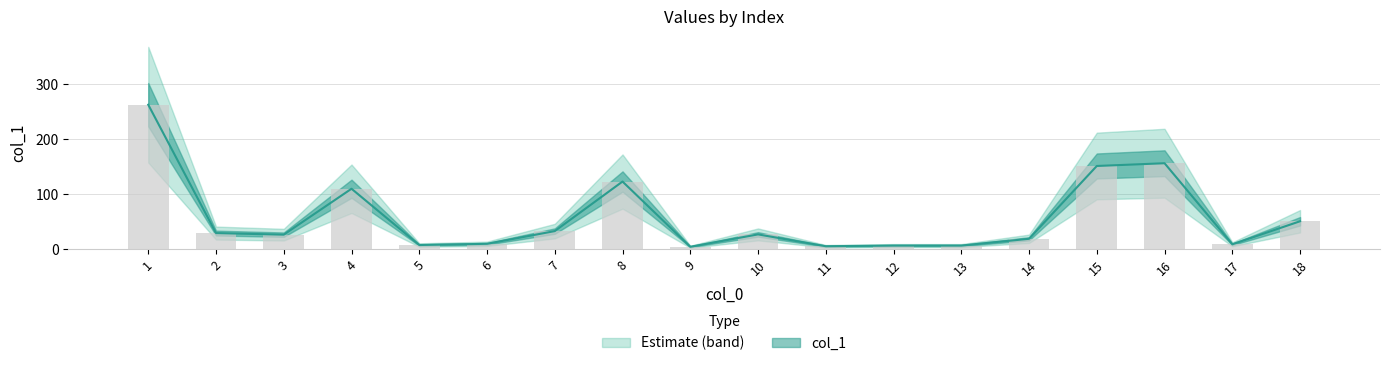

Are the bars grouped side by side (vs. stacked)?

No